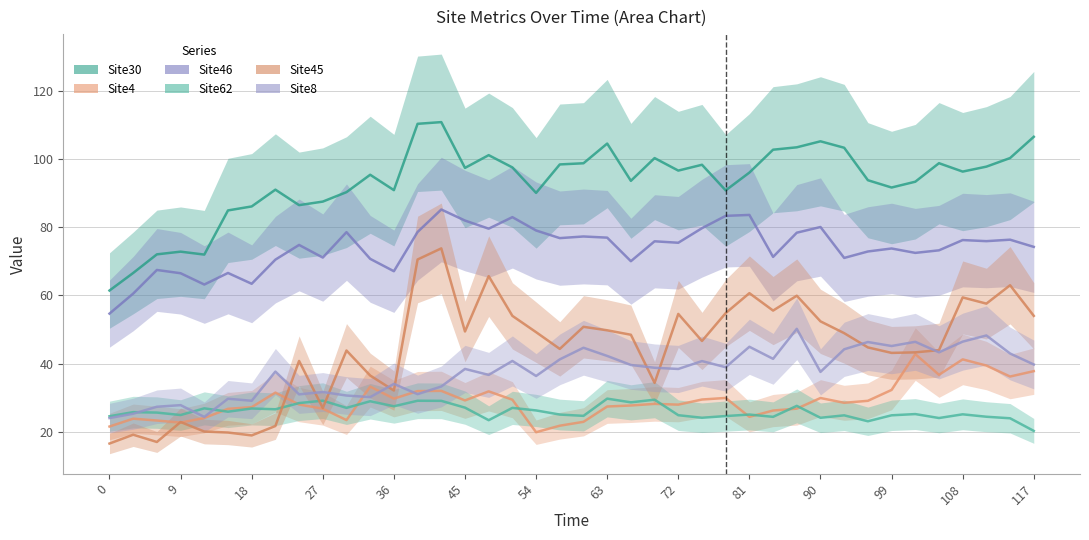

Reading left to right, transcribe all the data shown in this chart.

Site30: 61.4	66.6	72.0	72.8	72.0	84.9	86.1	91.0	86.5	87.5	90.3	95.4	90.9	110.3	110.8	97.4	101.1	97.5	90.0	98.4	98.7	104.5	93.6	100.3	96.6	98.3	90.8	96.0	102.7	103.4	105.2	103.3	93.8	91.6	93.3	98.8	96.3	97.8	100.3	106.5
Site4: 21.5	23.8	23.3	22.7	24.0	26.7	27.2	31.5	28.0	26.8	23.4	33.2	29.7	31.9	32.0	29.2	31.9	29.4	19.9	21.8	22.9	27.4	27.7	28.2	28.0	29.5	29.9	24.4	26.2	26.8	29.9	28.5	29.1	32.3	42.8	36.7	41.2	39.4	36.2	37.8
Site46: 54.6	60.5	67.5	66.5	63.2	66.6	63.4	70.5	74.8	71.1	78.5	70.7	67.1	78.6	85.2	81.9	79.6	82.9	79.0	76.8	77.3	76.9	70.0	75.9	75.4	79.7	83.3	83.6	71.3	78.4	80.0	71.0	72.9	73.8	72.5	73.2	76.2	75.9	76.3	74.2
Site62: 24.6	25.8	25.6	24.9	26.9	25.9	26.8	26.6	28.4	29.1	27.0	28.9	27.5	29.1	29.1	27.1	23.4	27.0	26.3	25.1	24.7	29.7	28.6	29.4	24.9	24.1	24.6	25.1	24.4	27.6	24.1	24.8	23.1	24.8	25.2	24.0	25.1	24.4	24.0	20.3
Site45: 16.6	19.1	17.0	22.9	20.1	19.8	18.9	21.7	40.8	27.0	43.8	36.5	32.1	70.5	73.8	49.4	65.6	54.0	49.2	44.3	50.8	49.8	48.5	34.3	54.6	46.6	54.8	60.6	55.5	59.9	52.4	48.9	44.7	43.1	43.3	43.9	59.4	57.6	63.0	54.0
Site8: 24.0	25.3	27.3	27.8	24.4	29.7	29.1	37.6	31.0	31.7	30.6	30.2	34.0	31.0	33.3	38.4	36.7	40.8	36.4	41.2	44.6	42.2	39.6	38.8	38.4	40.7	38.9	44.9	41.4	50.2	37.6	44.2	46.3	45.1	46.4	43.3	46.4	48.2	43.0	39.7